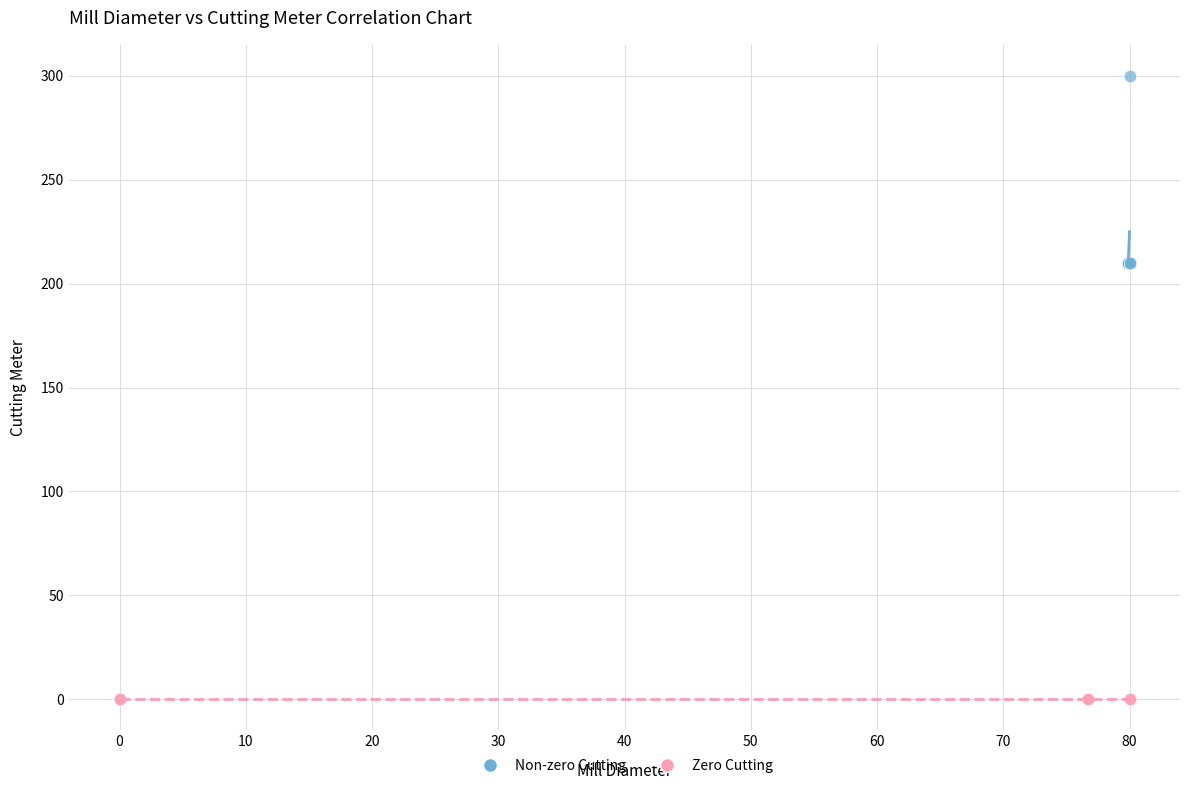

Which series reaches the maximum Y coordinate?

Non-zero Cutting